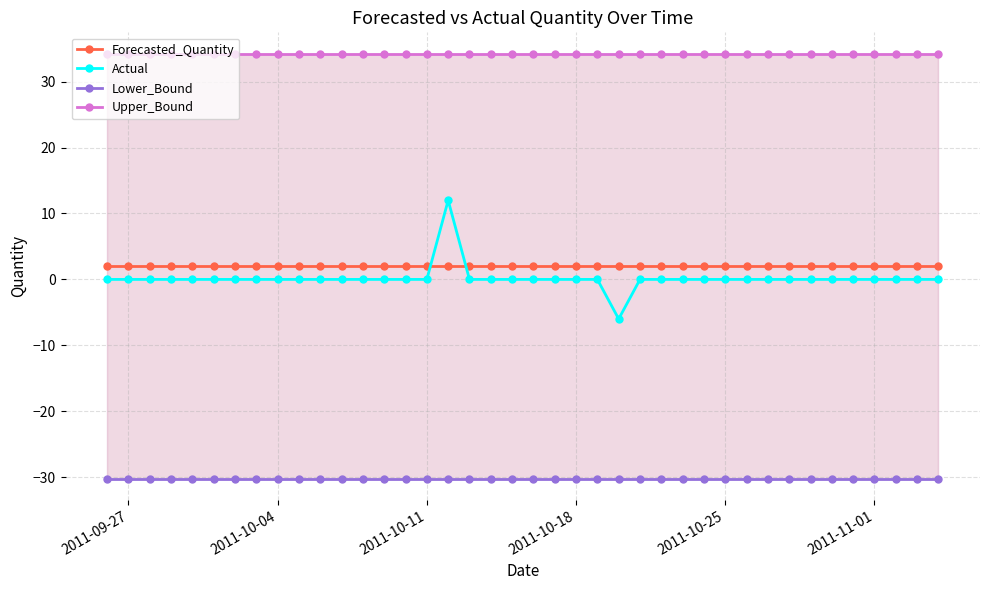

True or false: Forecasted_Quantity and Upper_Bound cross at least once.

False